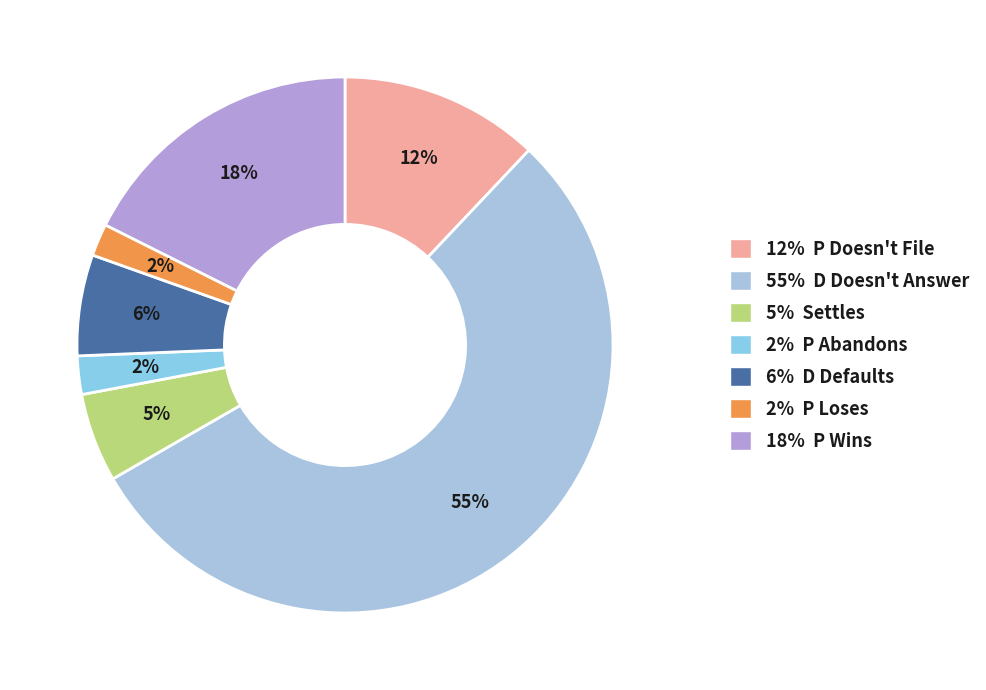

Count the number of slices in the pie.

7